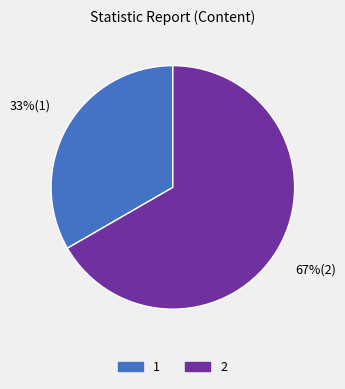

Count the number of slices in the pie.

2